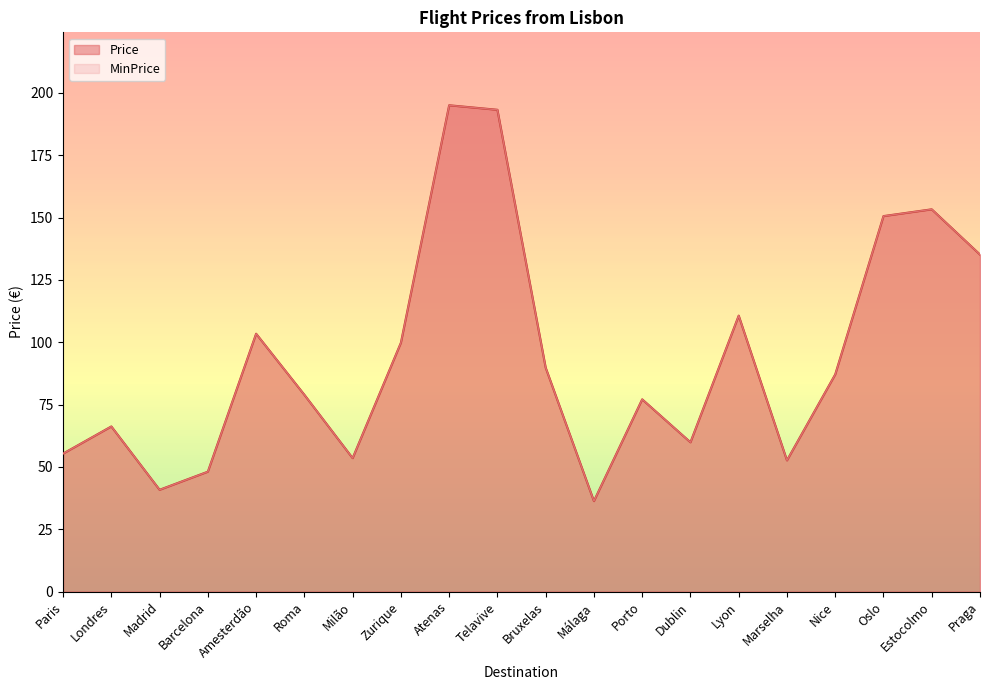

At which category does the chart reach its peak across all series?

Atenas